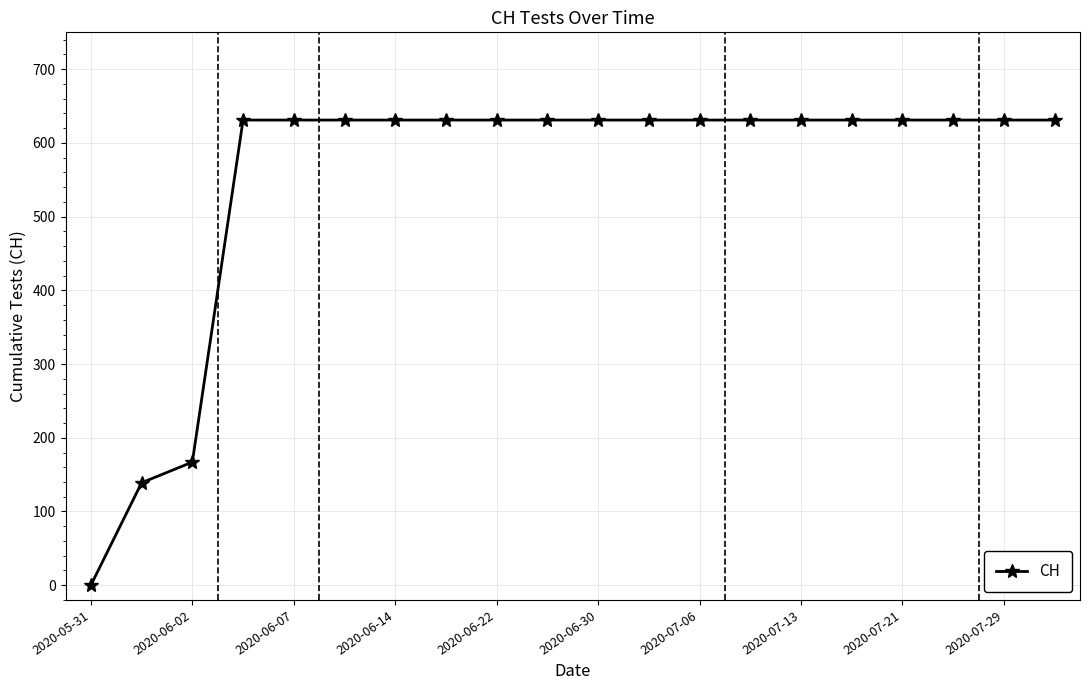

What is the maximum value shown in the chart?

631